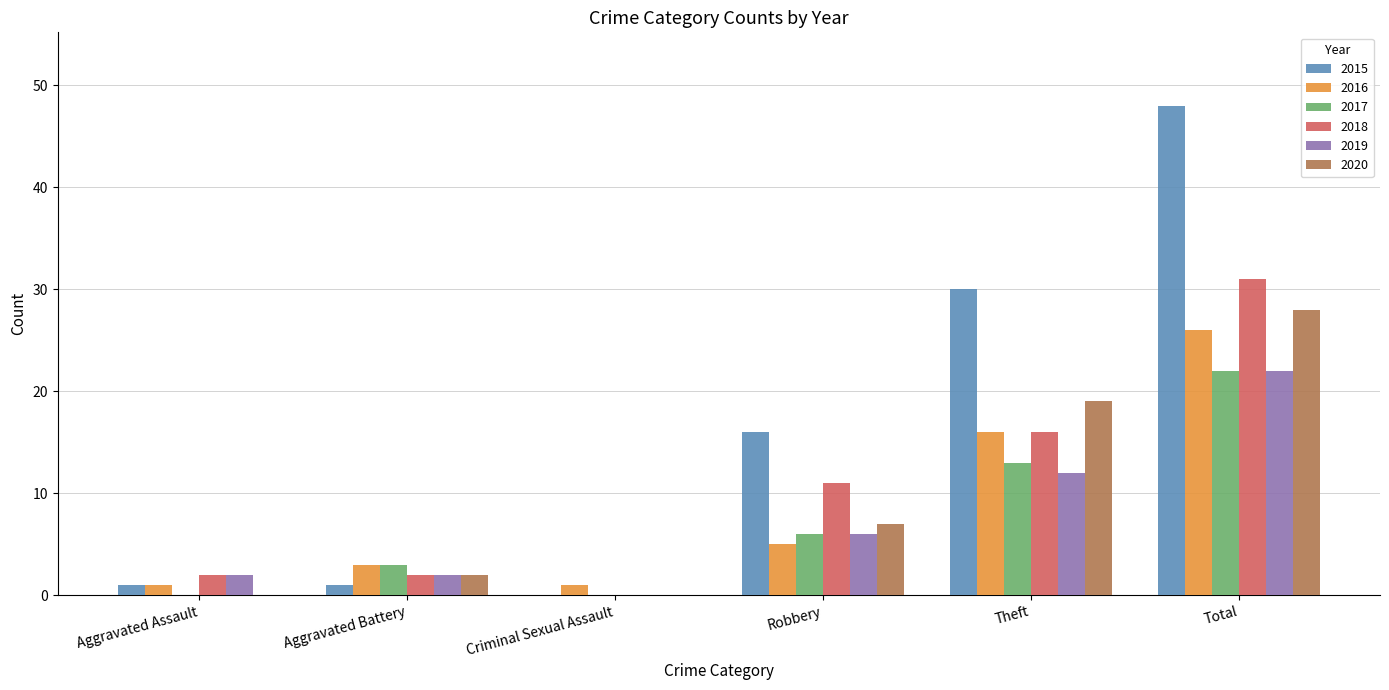

How many positive values does the 2018 series have?

5